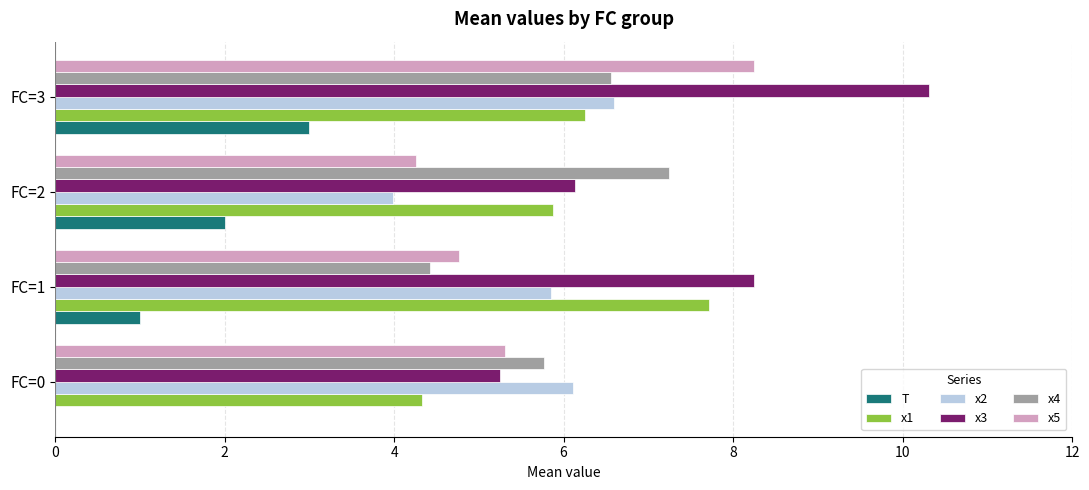

What is the sum of the x5 values at FC=1 and FC=3?

13.0